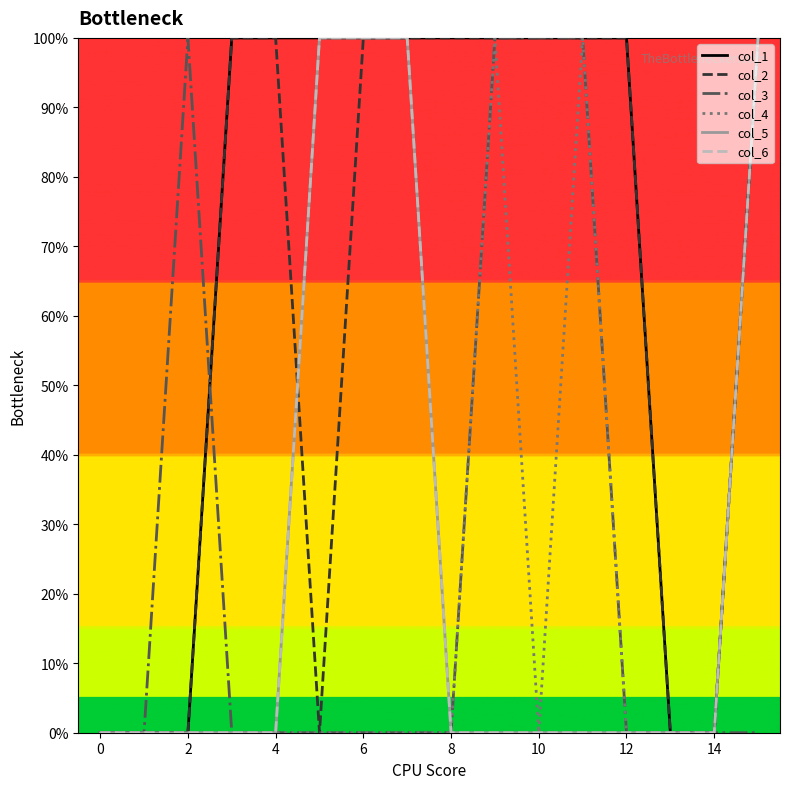

True or false: col_3 and col_5 cross at least once.

False